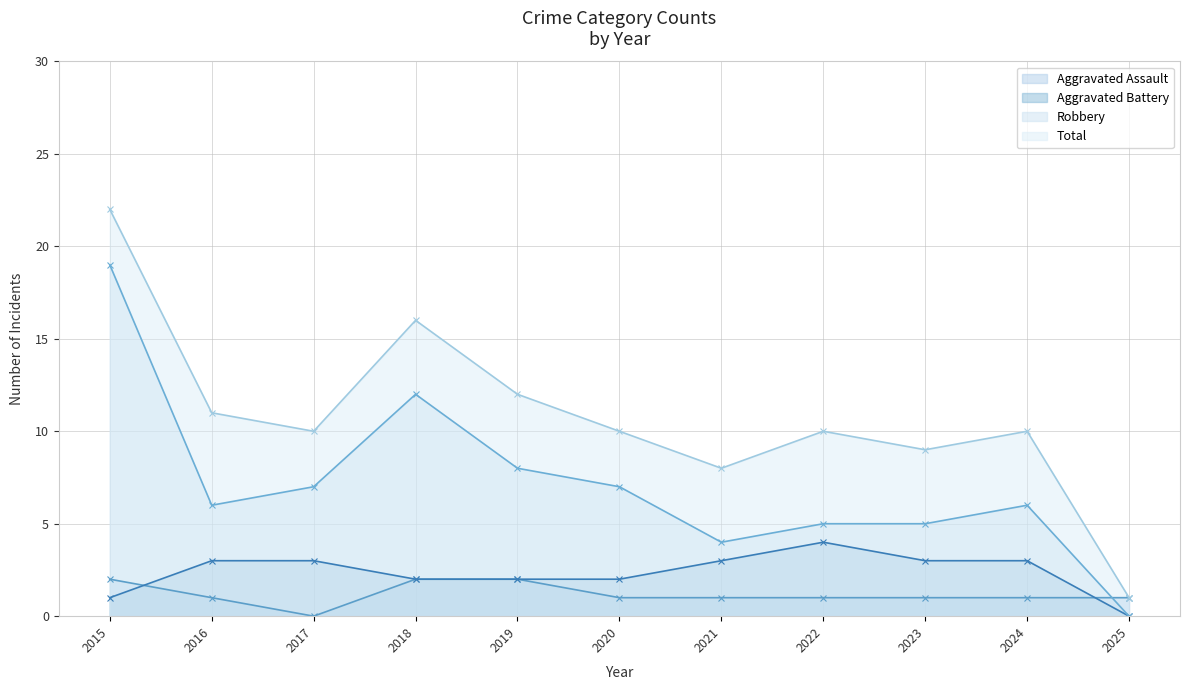

How many values in the Robbery series are below 6?

4